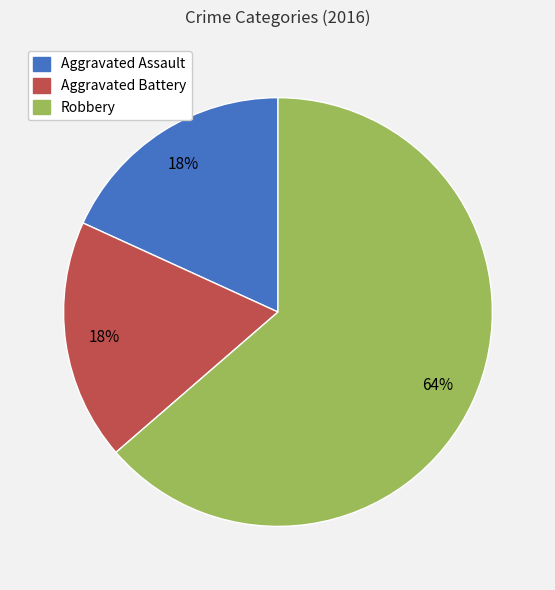

What is the ratio of the value at Aggravated Battery to the value at Robbery?

0.3